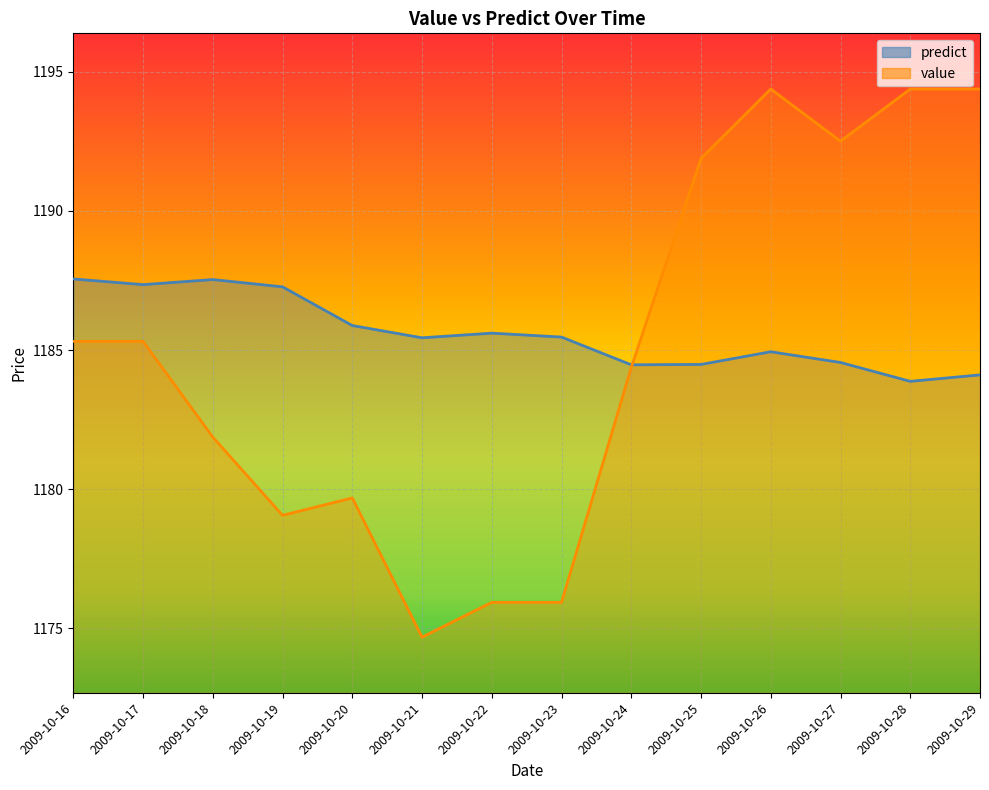

How many data points in value are above 1185?

7